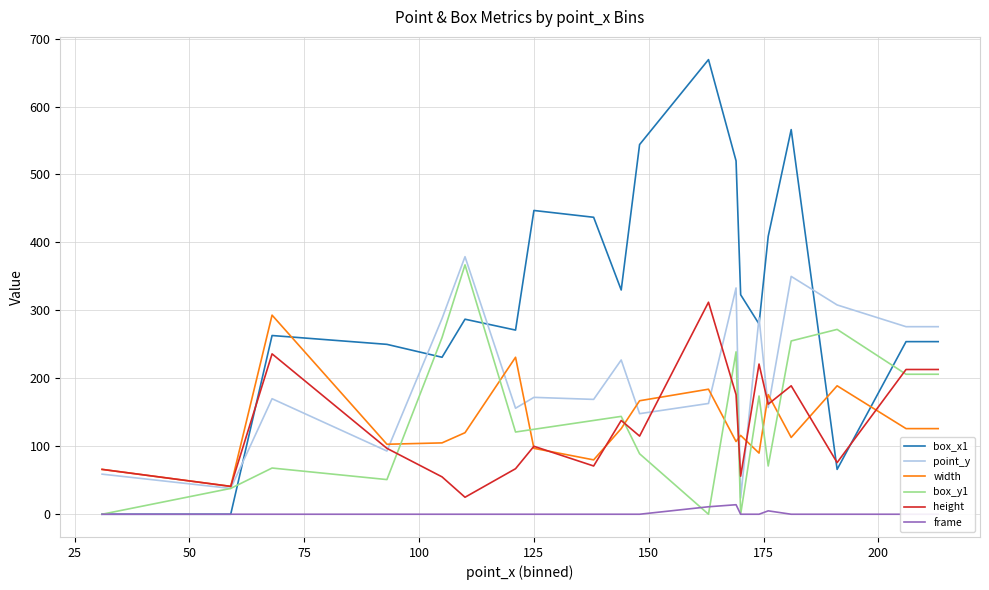

What is the maximum value for height?

312